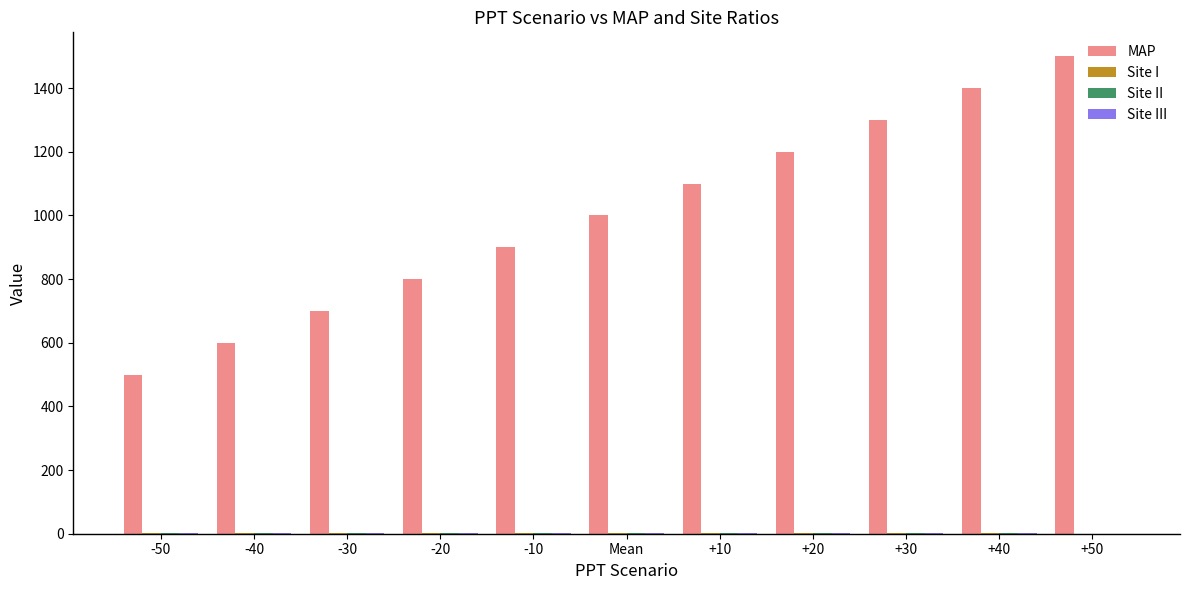

How many groups of bars are there?

11